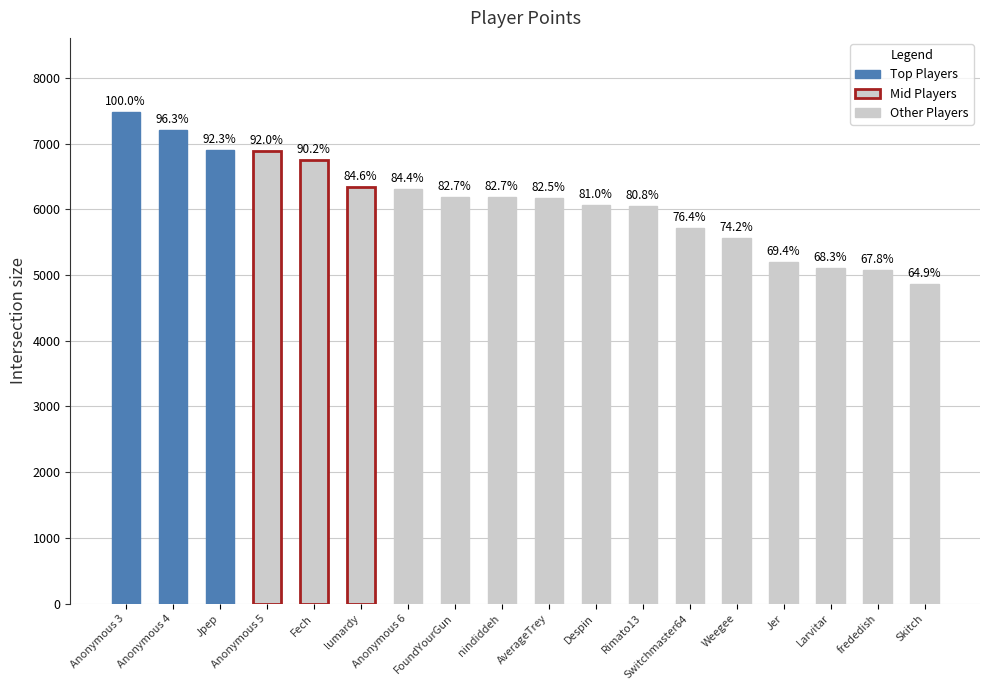

How many bars are there in total?

18